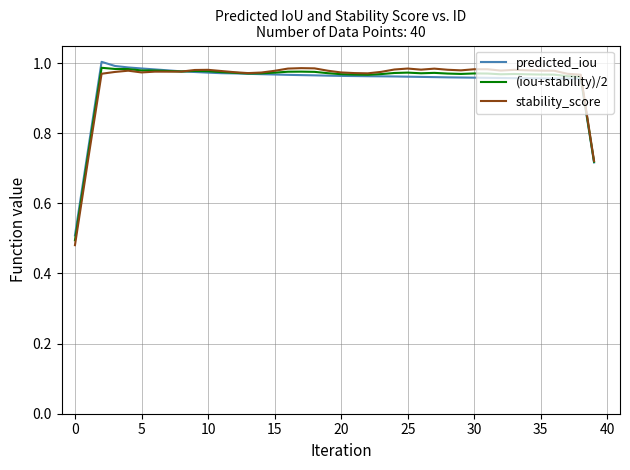

Which series has the largest range (max minus min)?

stability_score